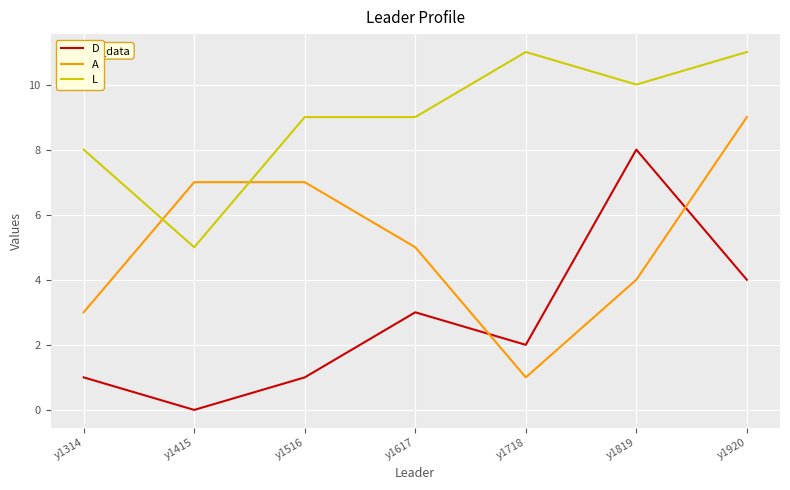

True or false: D and A intersect in this chart.

True